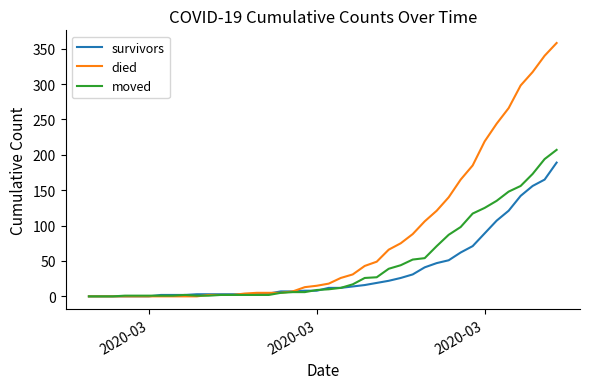

Which series has the largest total across all categories?

died